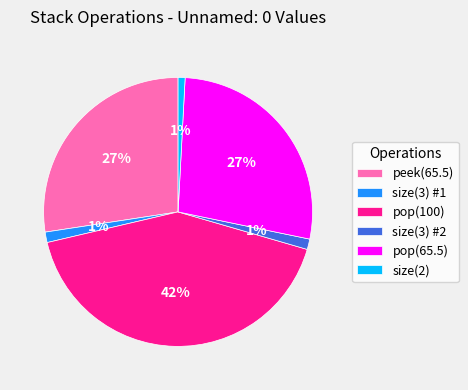

Do size(2) and pop(100) together represent more than half of the pie?

No